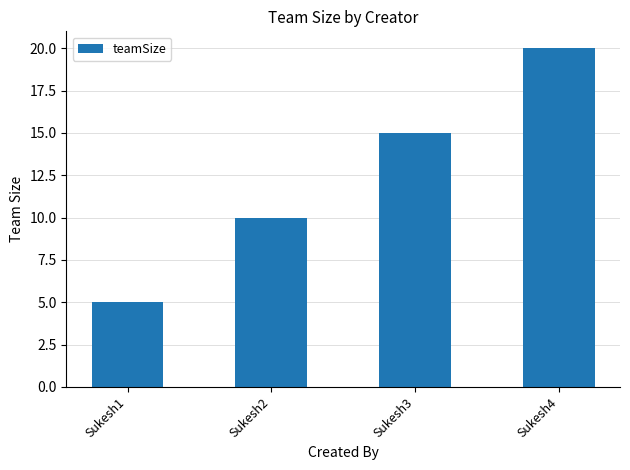

The chart shows a value of 15 at Sukesh2. True or false?

False